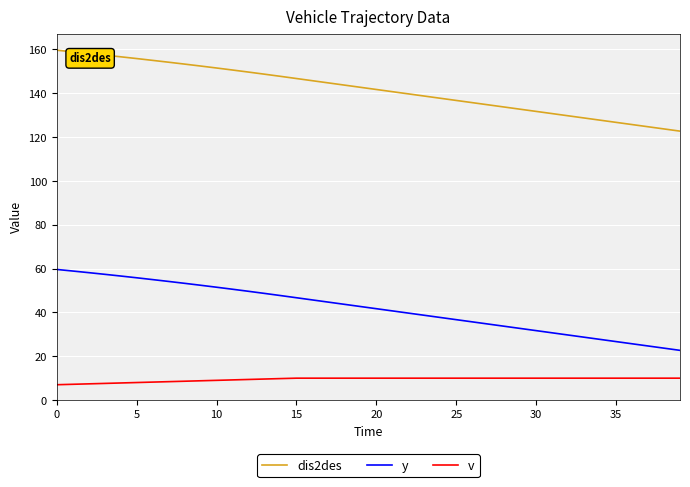

True or false: v and y cross at least once.

False